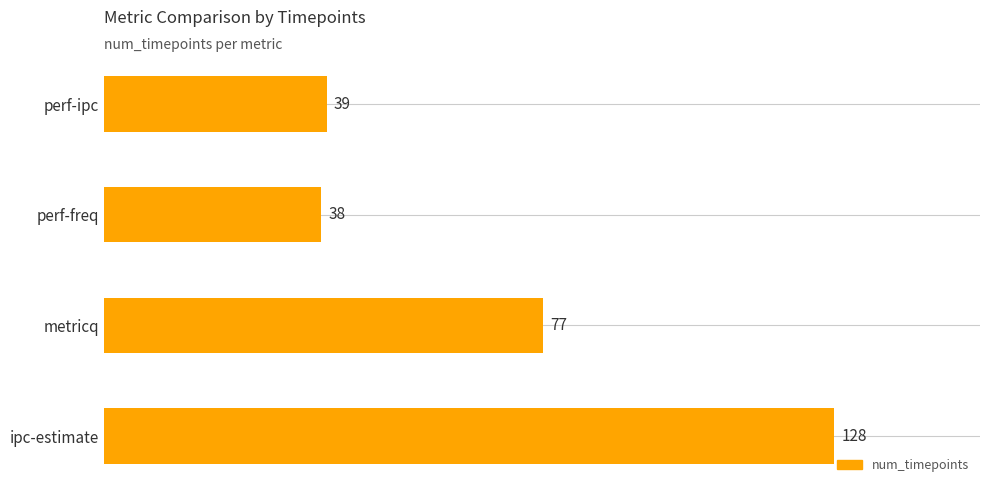

The value at ipc-estimate is 128. True or false?

True